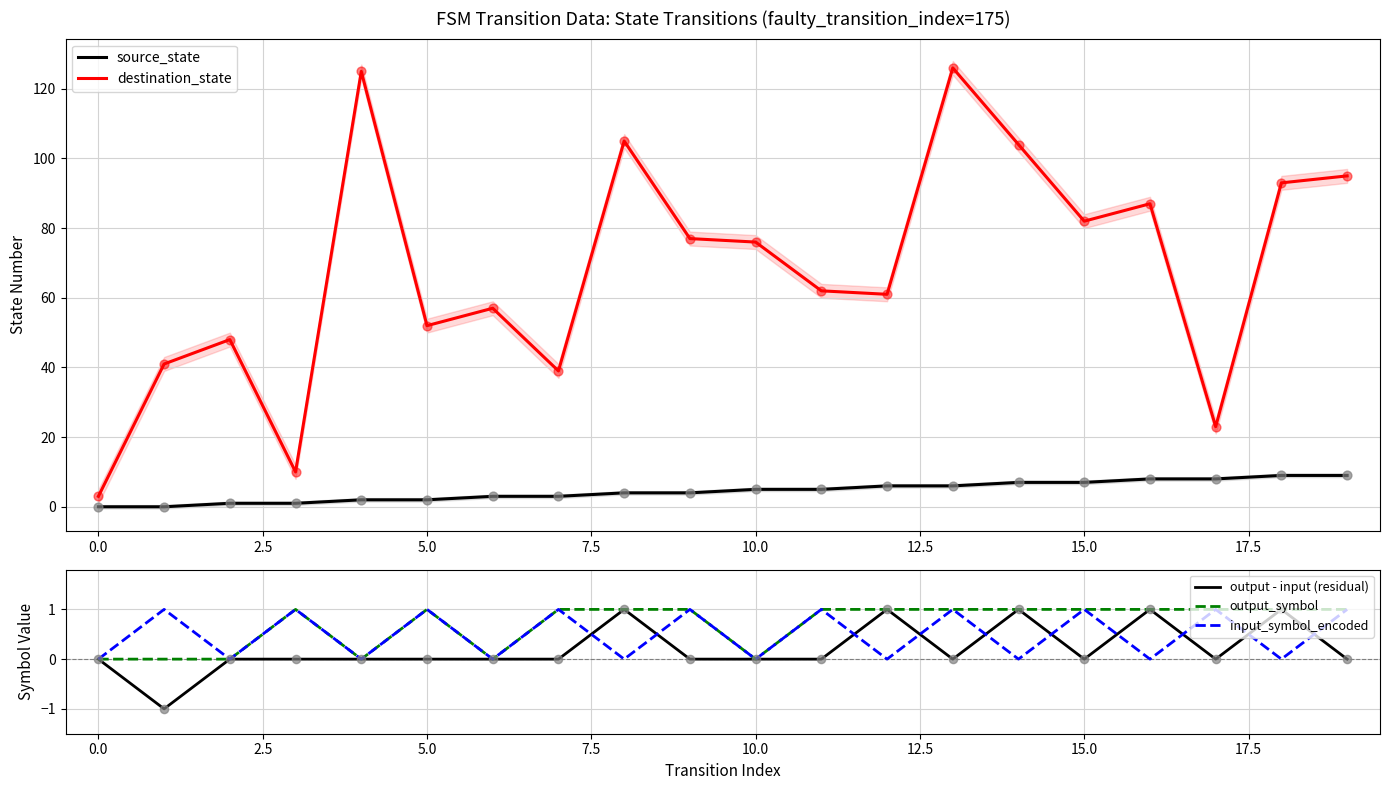

Which series reaches the minimum Y coordinate?

output - input (residual)